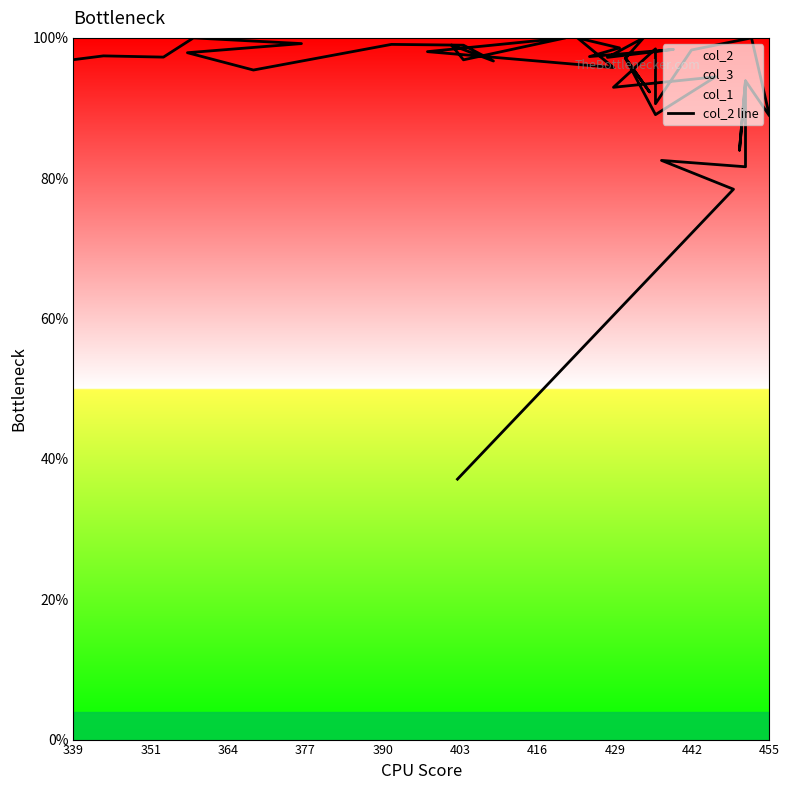

How many data points are less than 97?

18